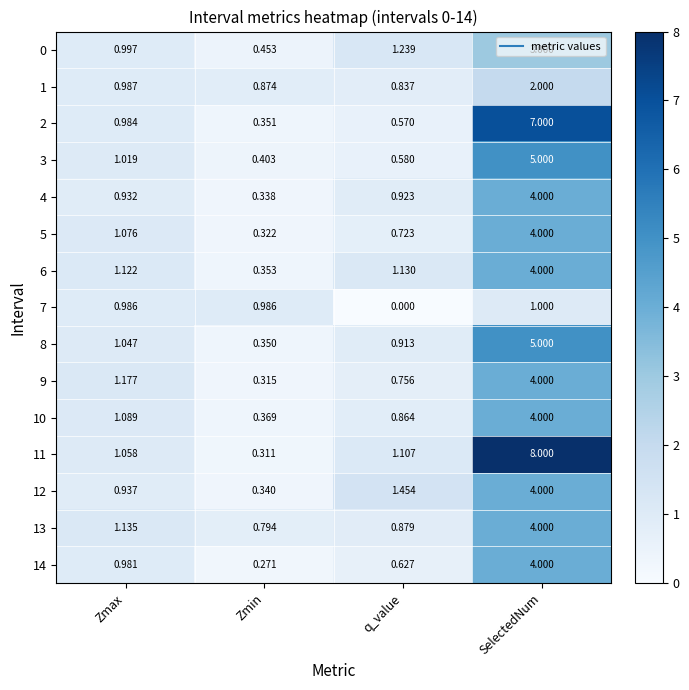

At which label is 3 closest to 2?

Zmax